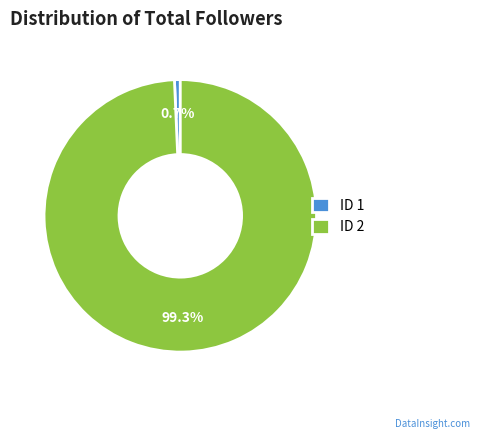

How many slices are in this pie chart?

2